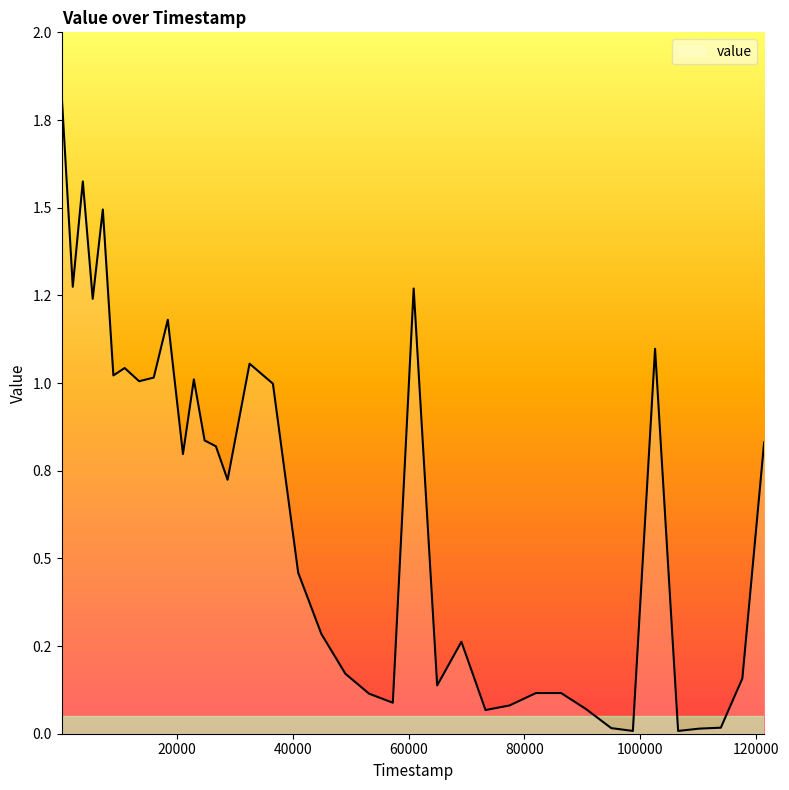

Does the chart display data point markers on the line(s)?

No